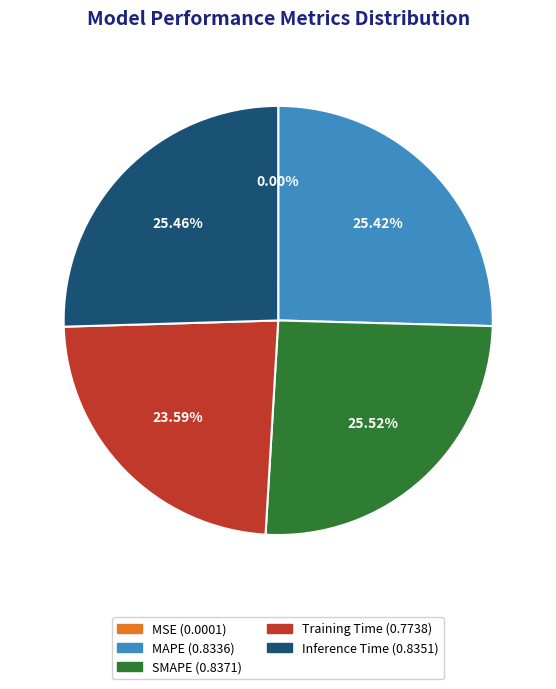

Combined, do Training Time and SMAPE account for over 50%?

No